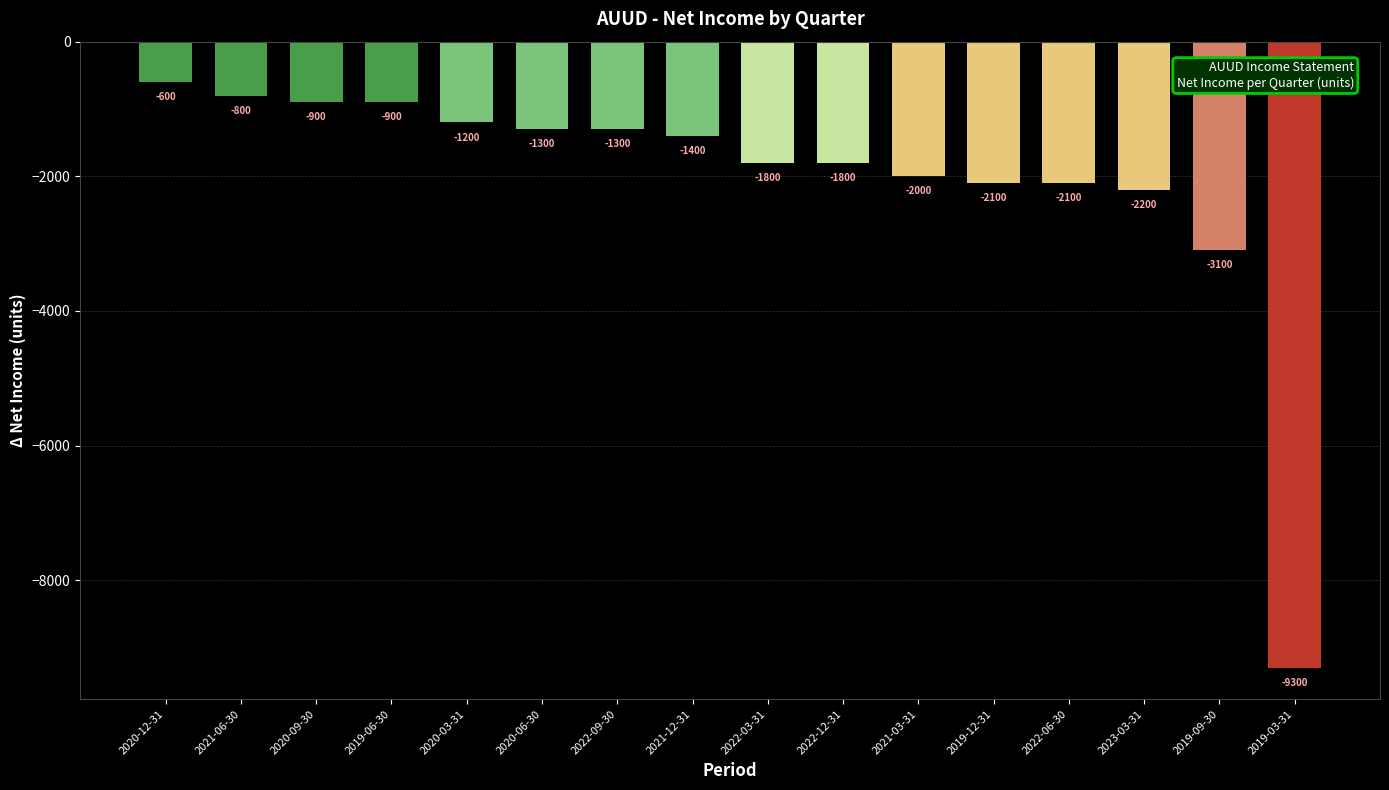

The value at 2019-03-31 is -12310. True or false?

False